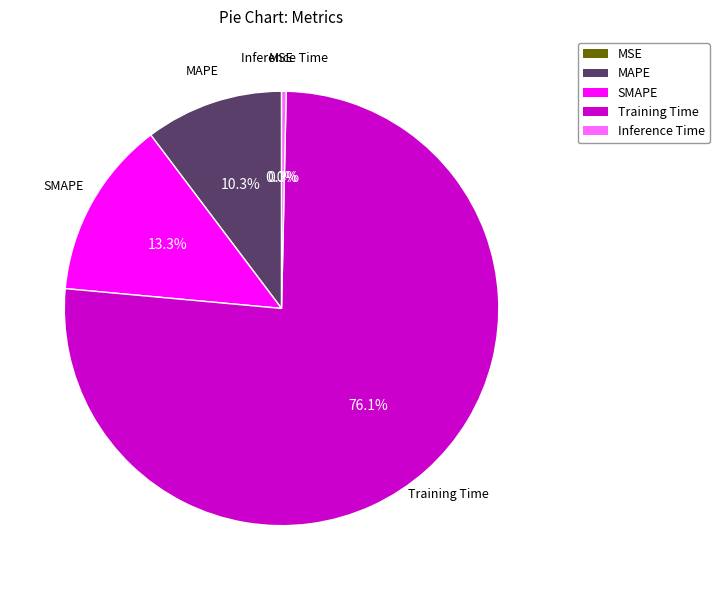

Is it true that SMAPE is 1% of the pie?

False